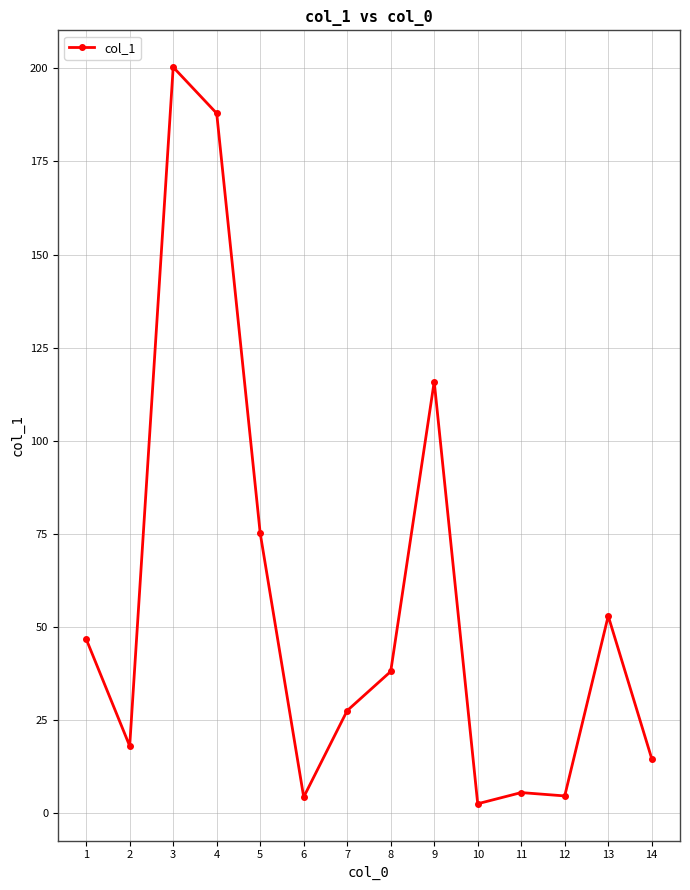

What is the maximum value shown in the chart?

200.3